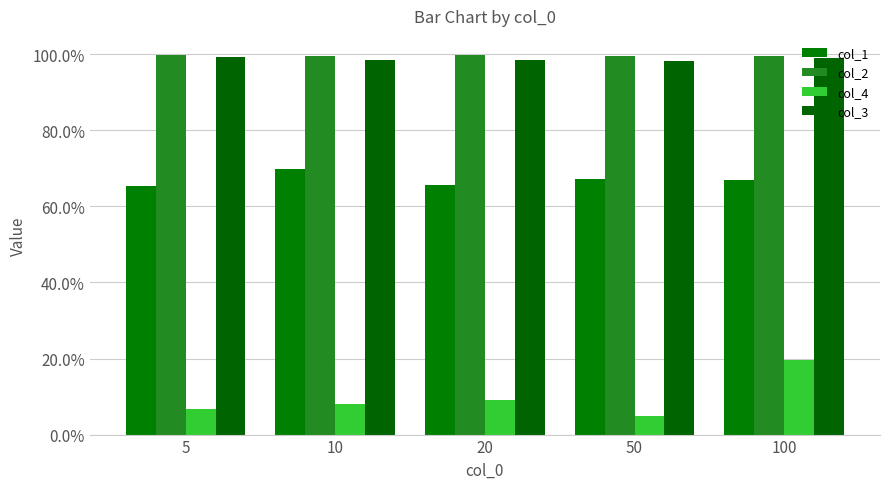

List the labels in order of col_2 value, largest first.

20, 5, 50, 100, 10